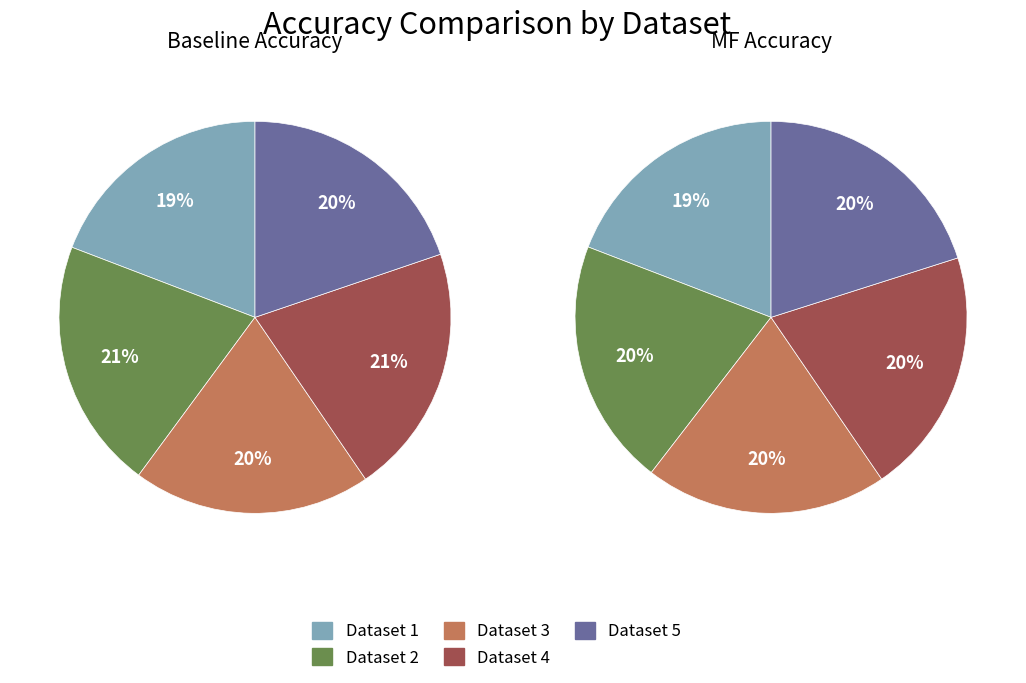

How many segments does this pie chart have?

5